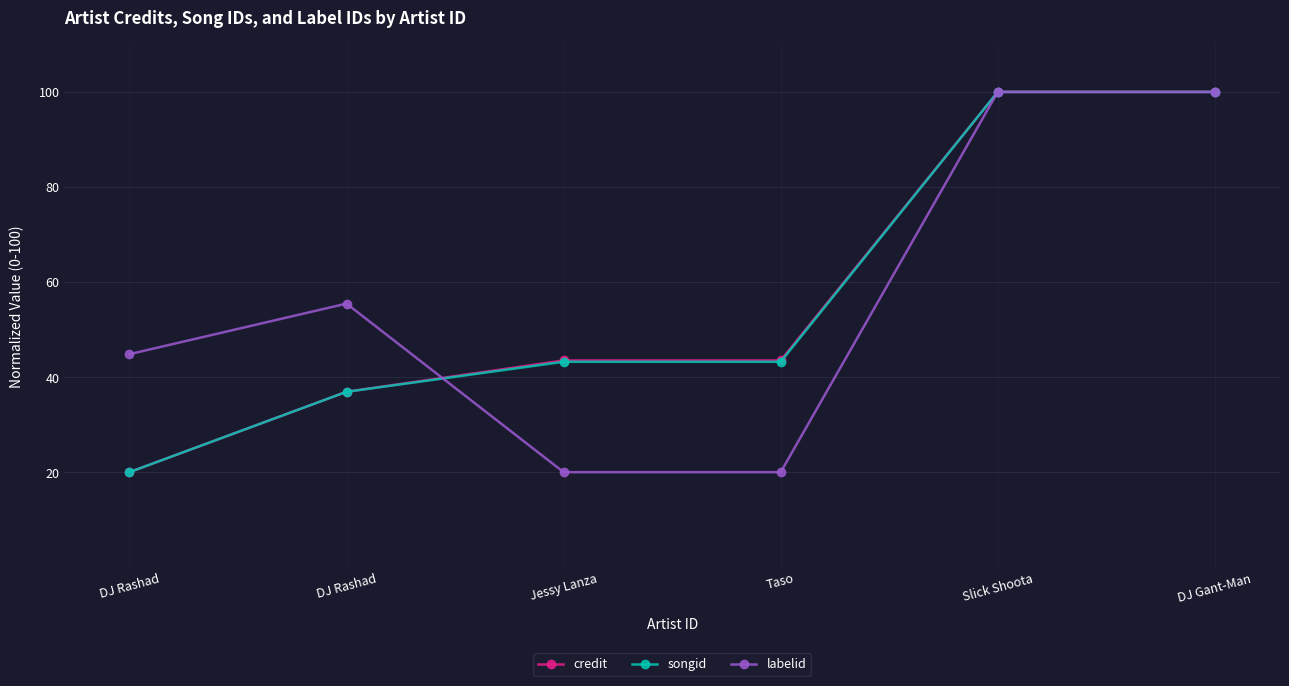

True or false: songid and credit intersect in this chart.

False